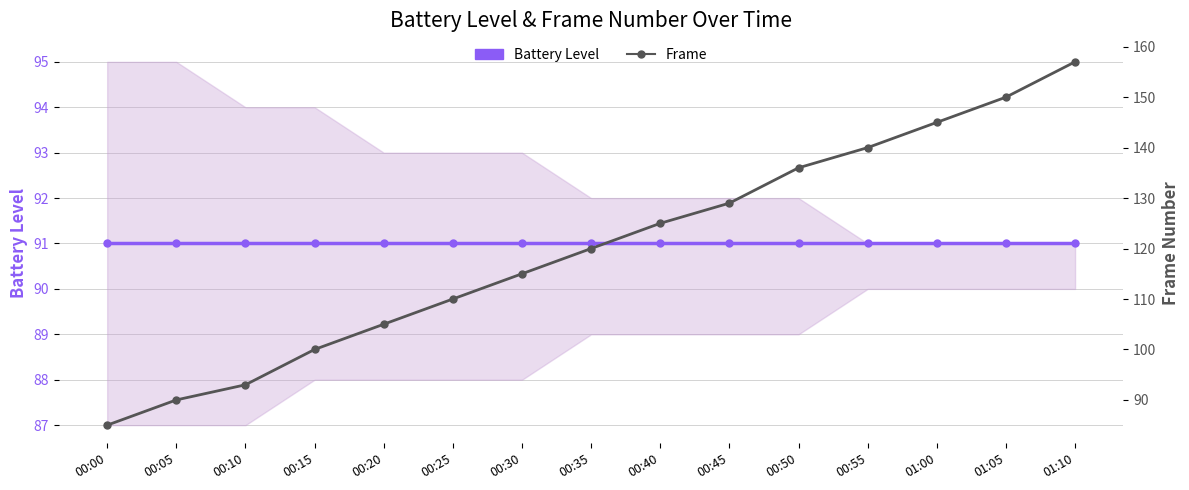

At how many categories does at least one series exceed 108?

10